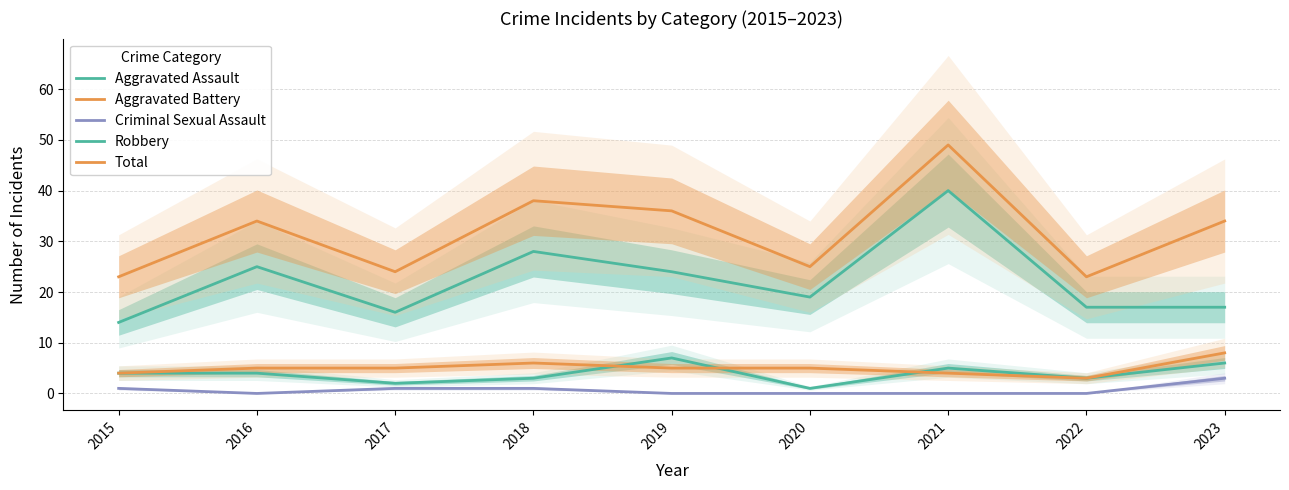

At which label is Aggravated Battery closest to 5?

2016